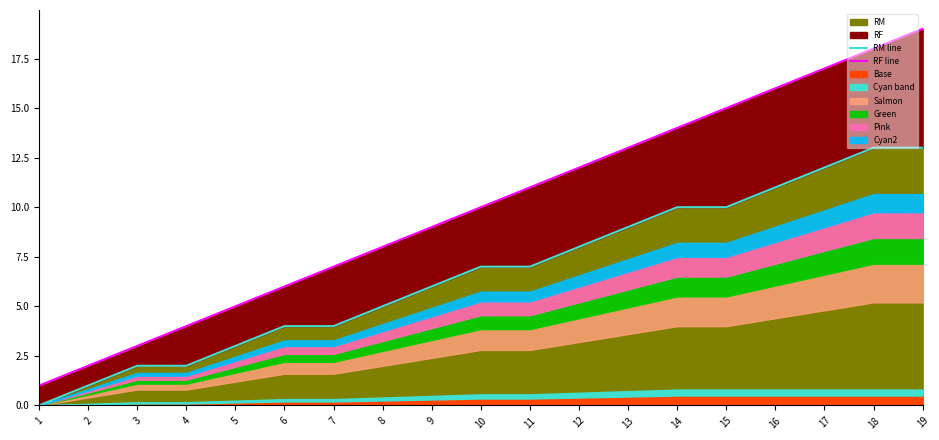

Reading right to left, transcribe all the data shown in this chart.

RM line: 13	13	12	11	10	10	9	8	7	7	6	5	4	4	3	2	2	1	0
RF line: 19	18	17	16	15	14	13	12	11	10	9	8	7	6	5	4	3	2	1